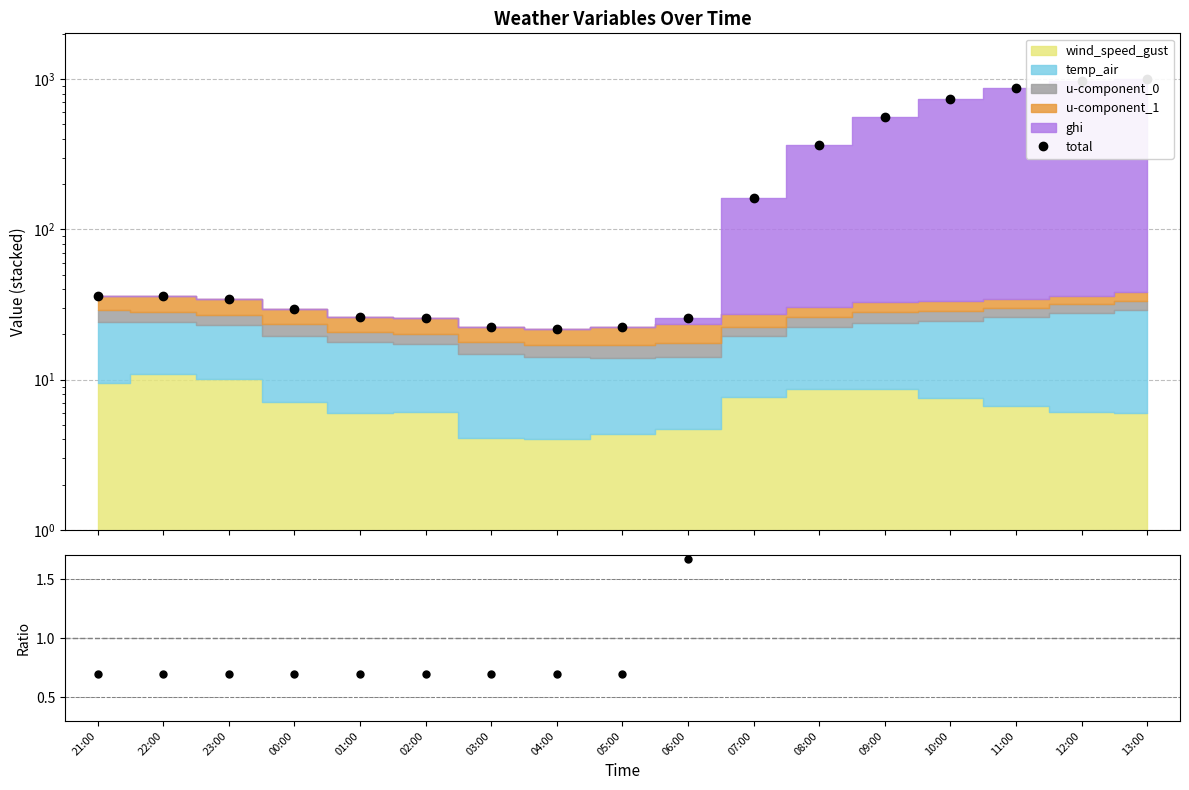

What is the label of the 15th point from the left?

11:00